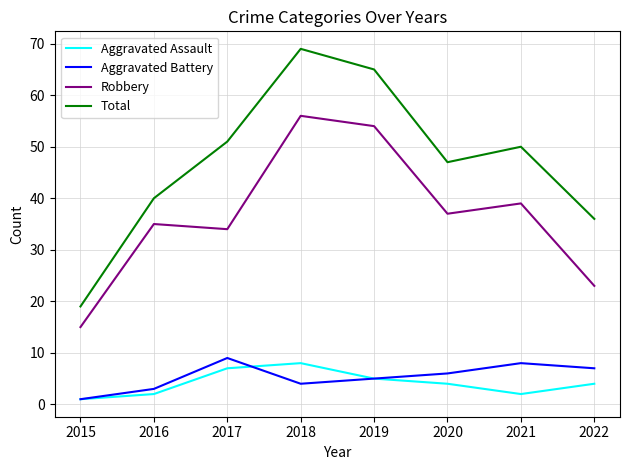

True or false: Robbery and Total intersect in this chart.

False